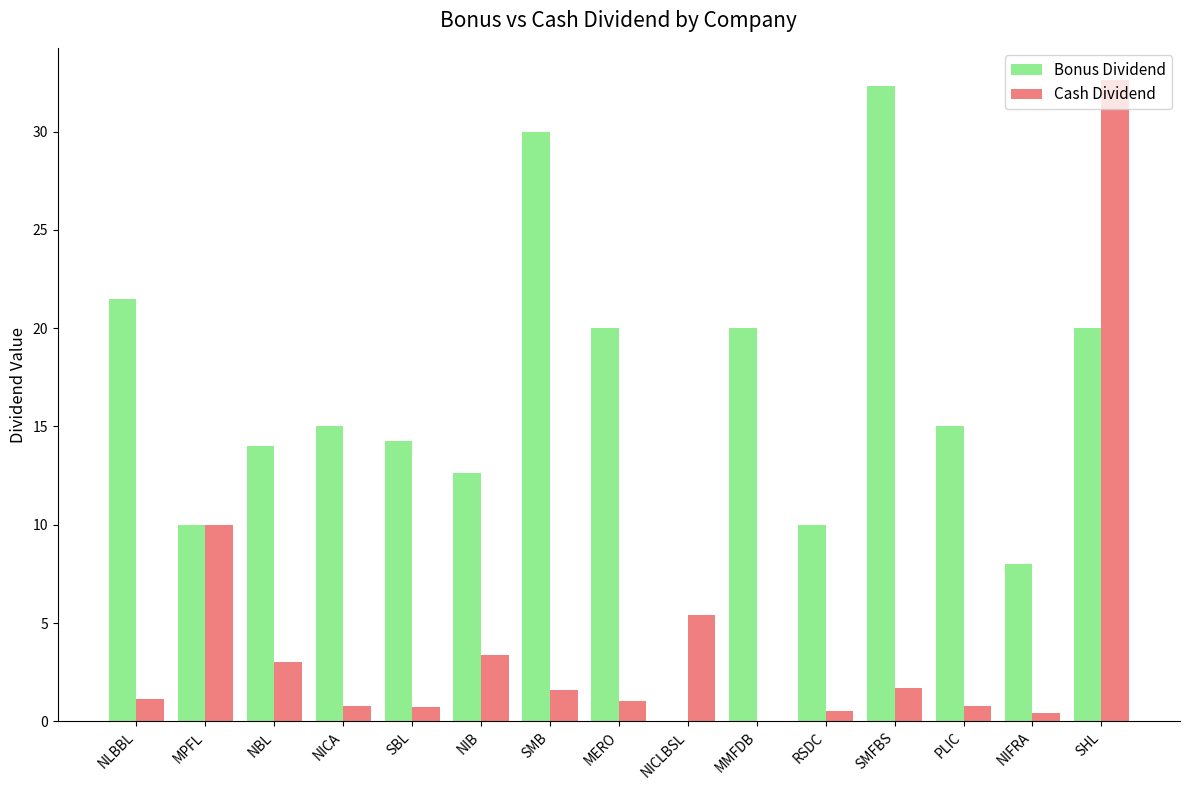

What is the sum of all Cash Dividend values?

63.2